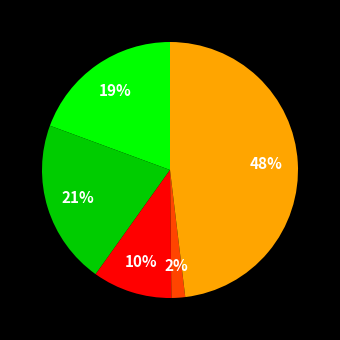

Does any single category account for the majority?

No